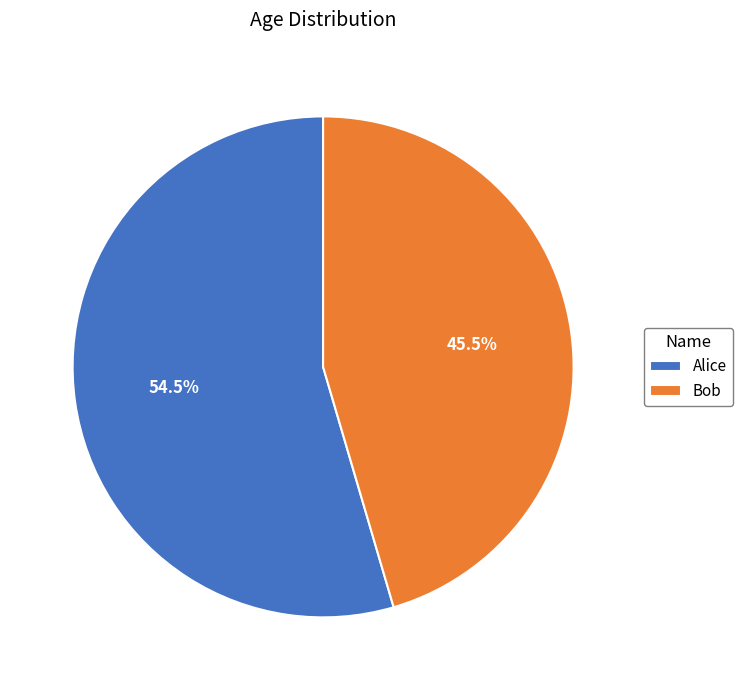

What is the total percentage of Bob and Alice?

100.0%